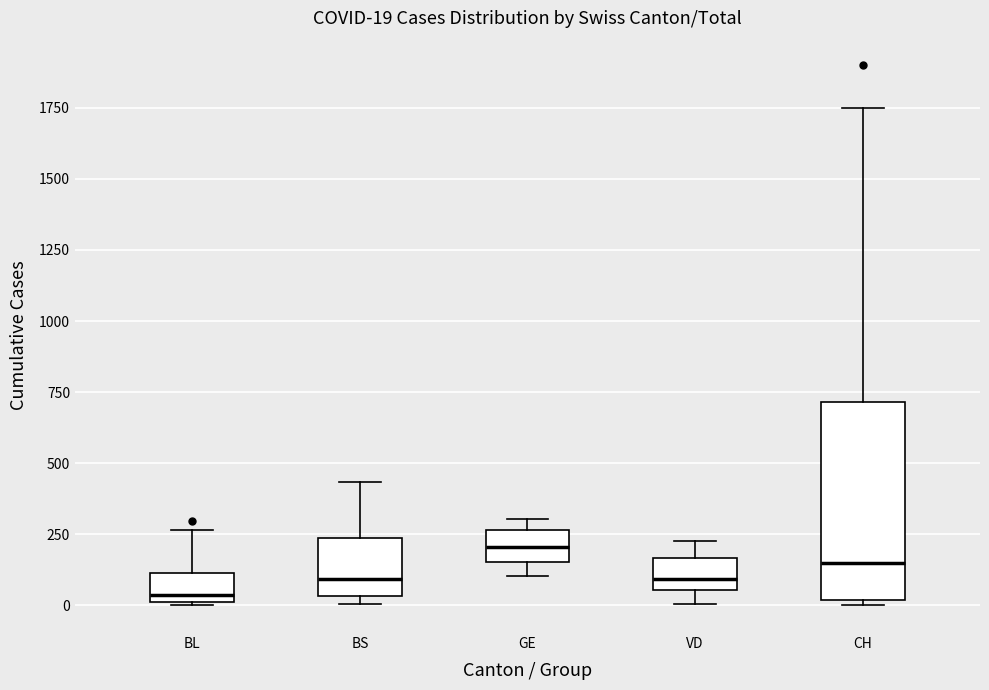

Which box's median line is the highest?

GE